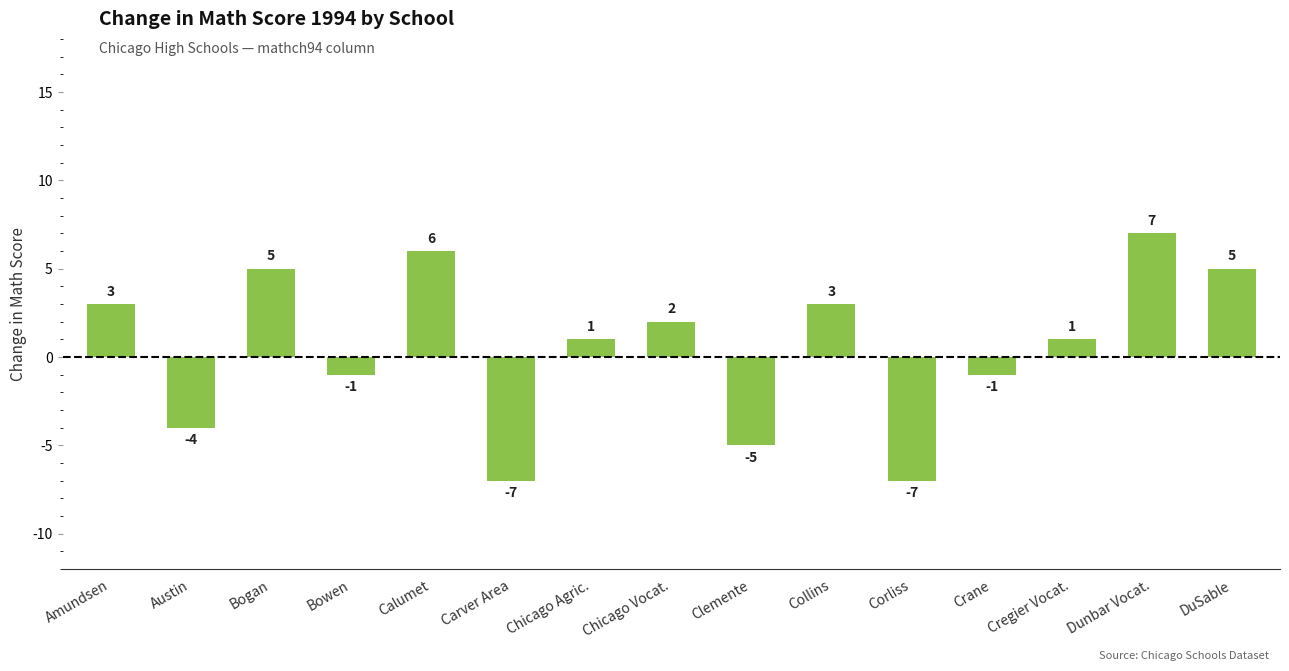

How many bars are there in total?

15